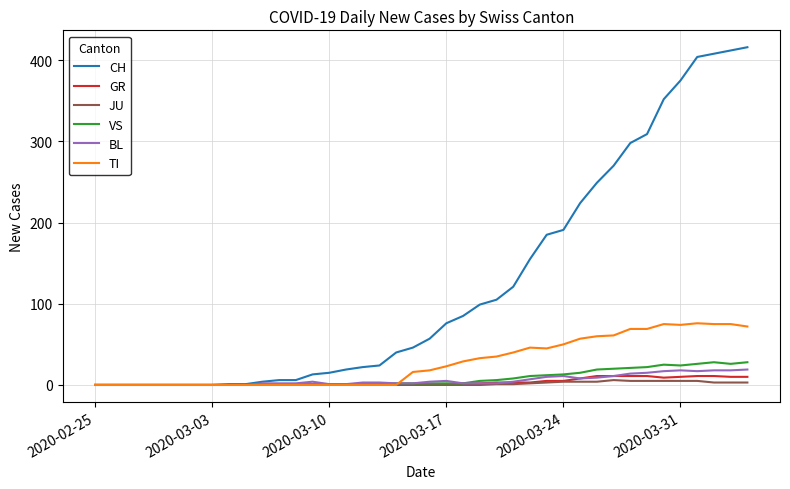

List the series in order of their peak value, highest first.

CH, TI, VS, BL, GR, JU